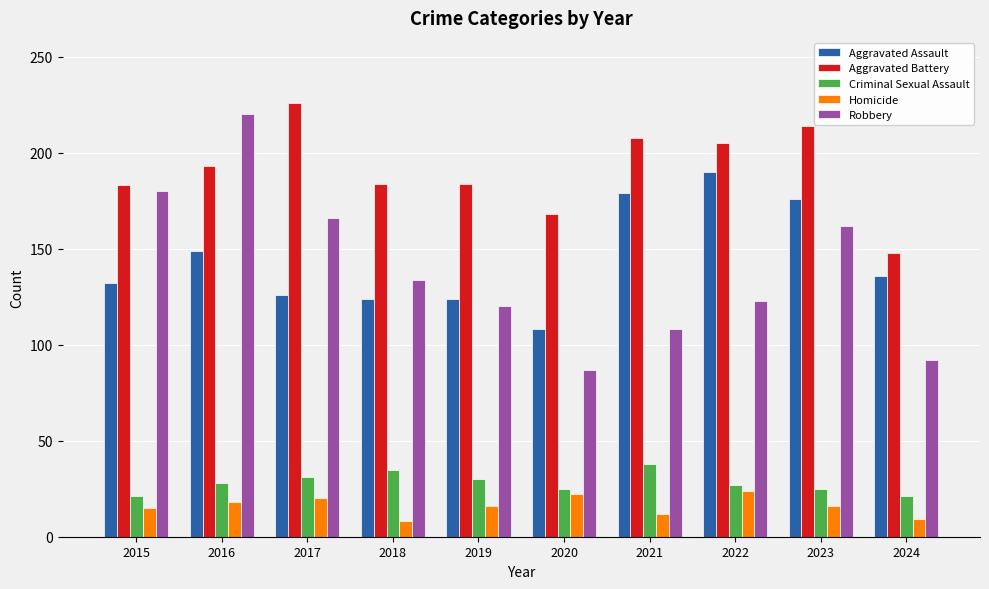

Which series changed the most between 2019 and 2021?

Aggravated Assault